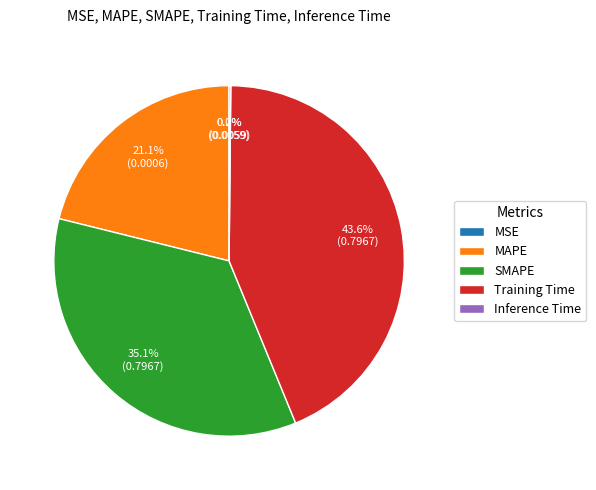

Does any single category account for the majority?

No